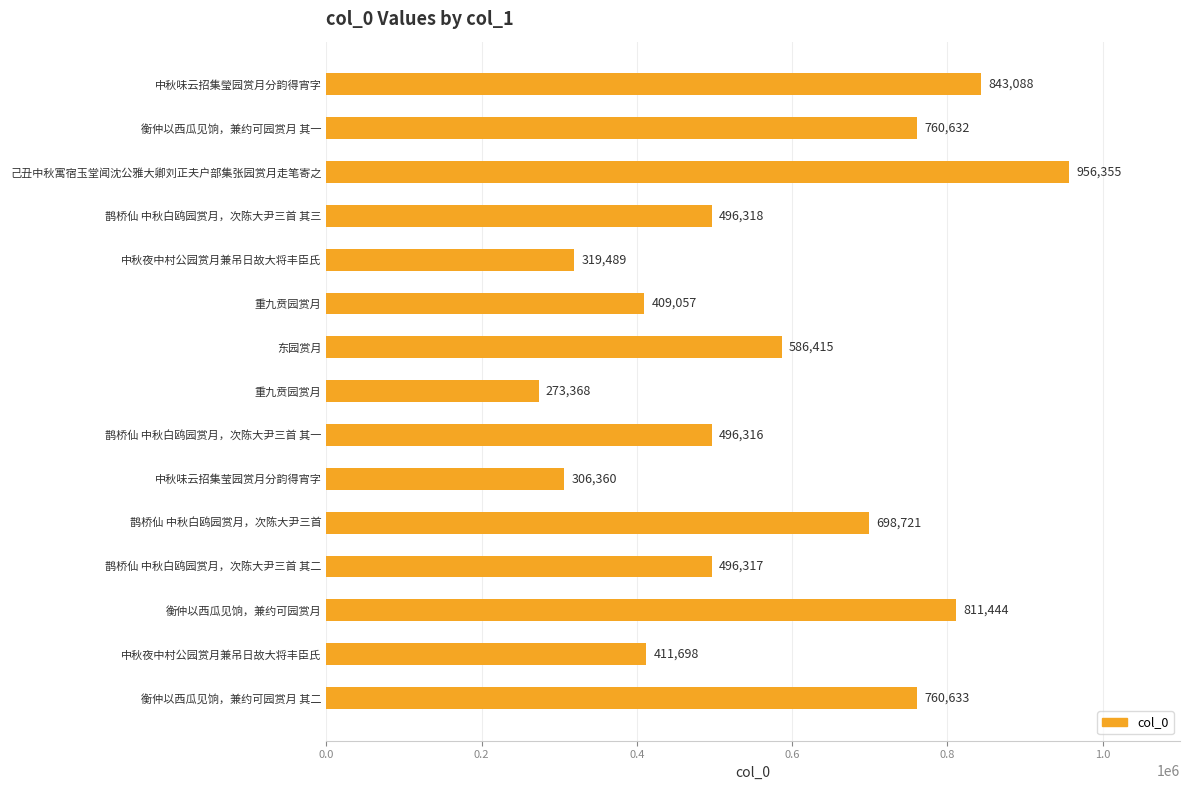

What is the difference between the second highest and second lowest values?

536728